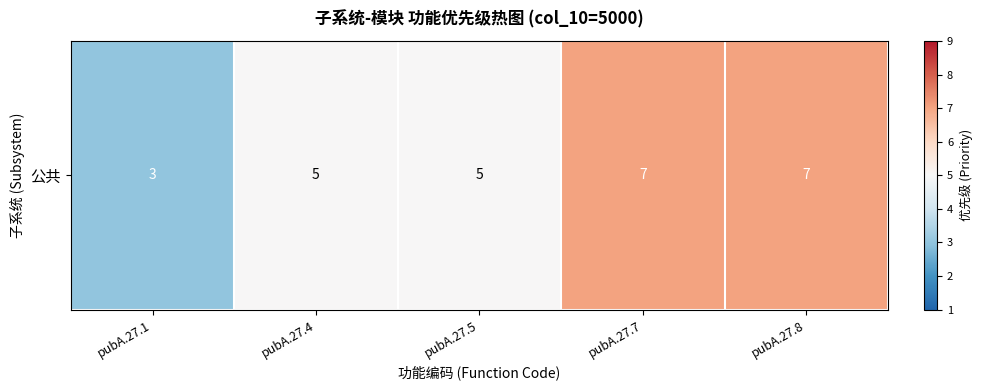

Reading right to left, extract all data points from this chart.

pubA.27.8=7	pubA.27.7=7	pubA.27.5=5	pubA.27.4=5	pubA.27.1=3